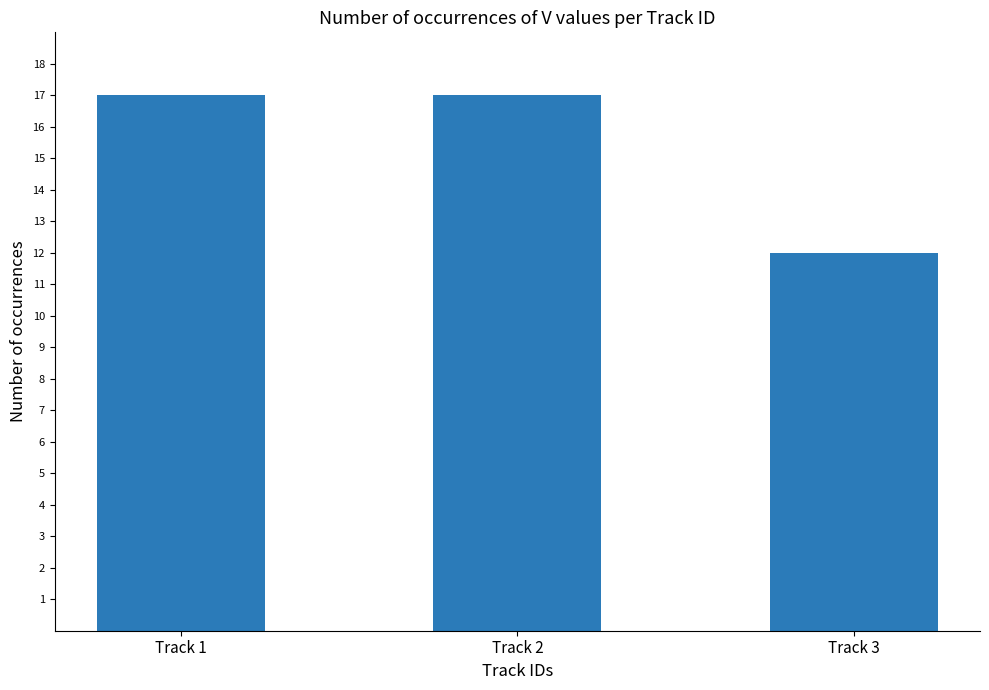

Where is the data nearest to the value 14?

Track 3